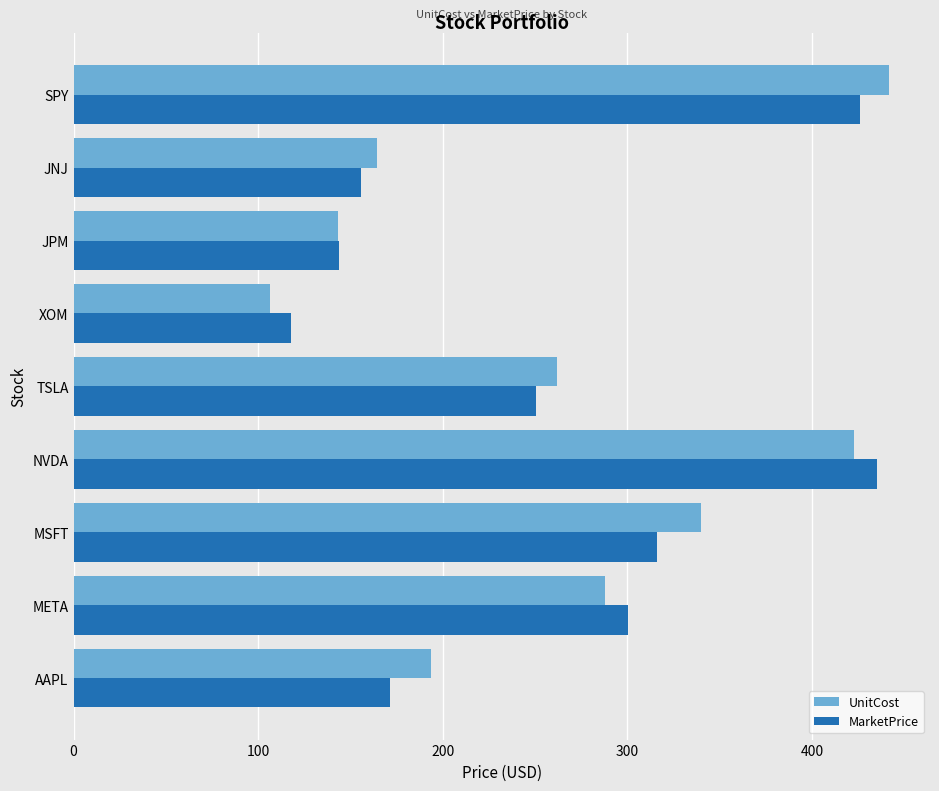

List the series in order of their peak value, highest first.

UnitCost, MarketPrice